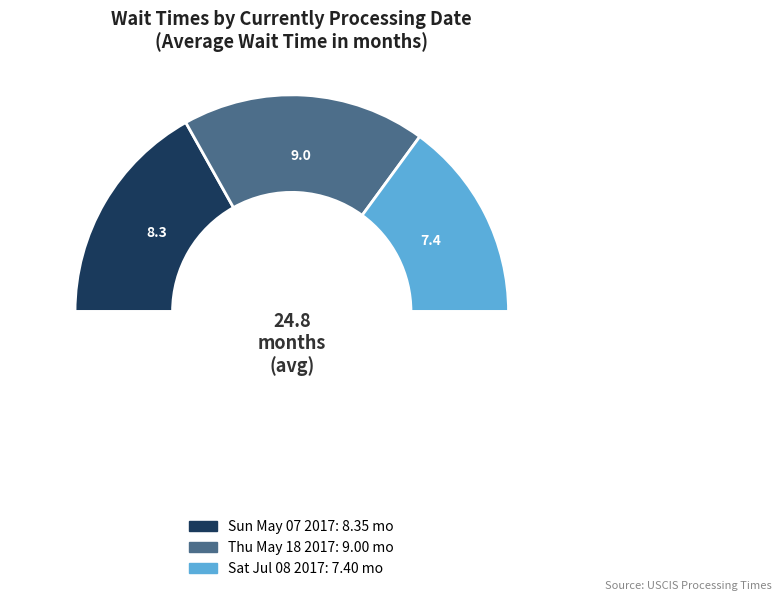

Count the number of slices in the pie.

4